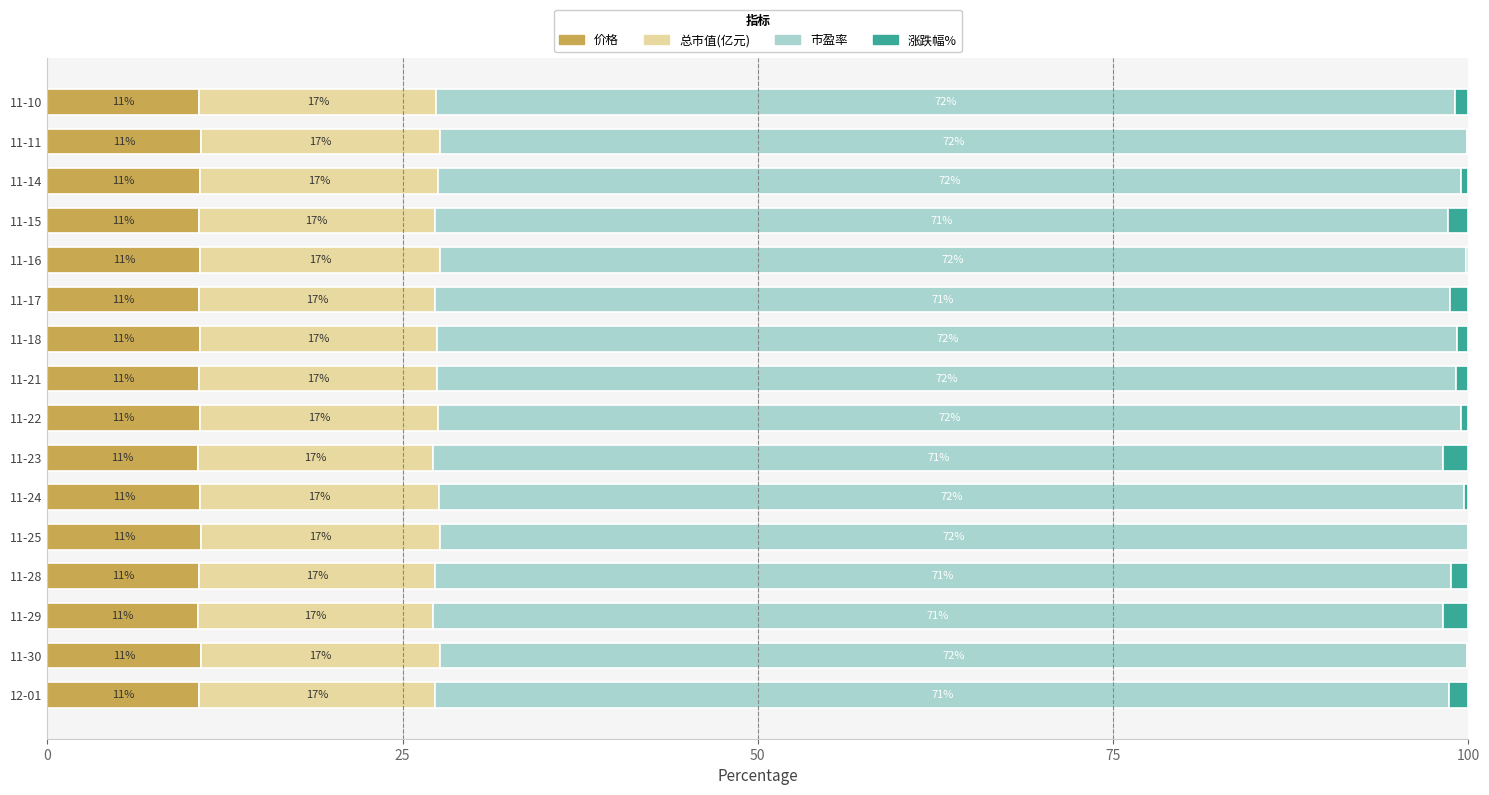

Which series has the largest total across all categories?

市盈率